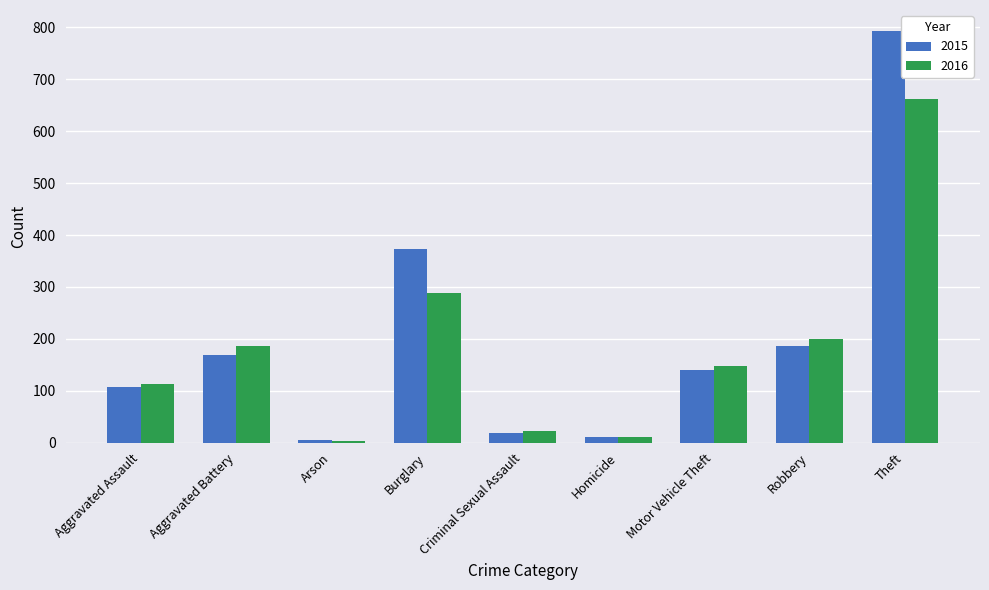

At which label does 2016 first exceed 147?

Aggravated Battery